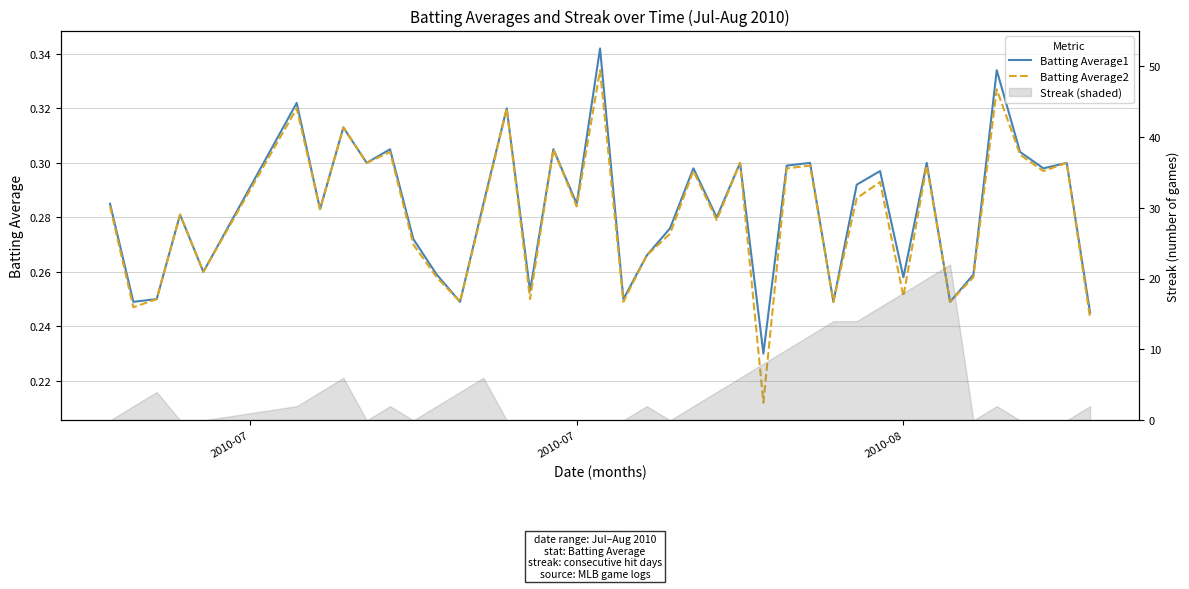

Does the chart display data point markers on the line(s)?

No